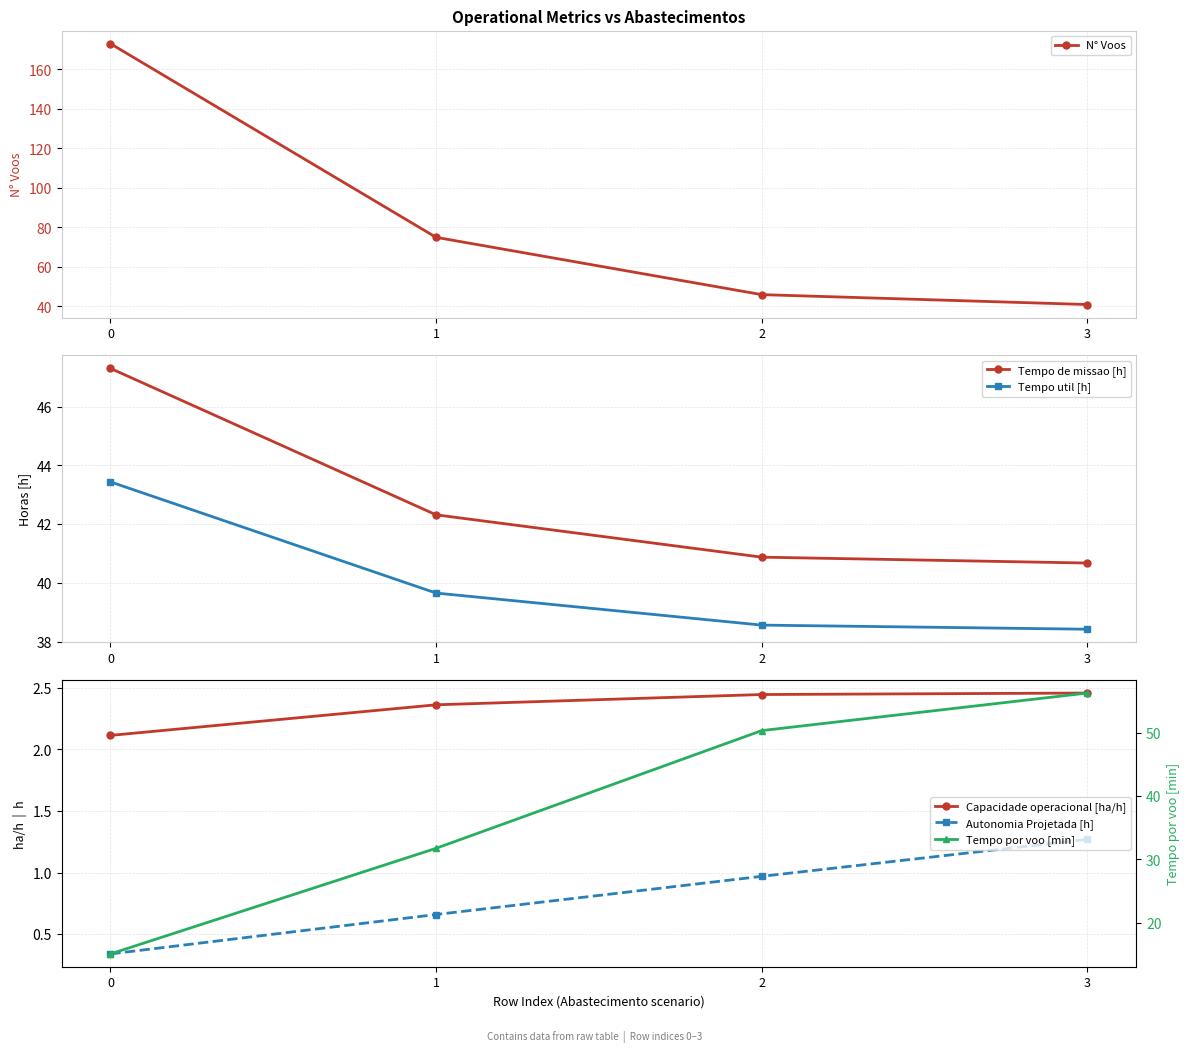

Reading right to left, list all the values displayed in this chart.

N° Voos: 3=41.0	2=46.0	1=75.0	0=173.0
Tempo de missao [h]: 3=40.7	2=40.9	1=42.3	0=47.3
Tempo util [h]: 3=38.4	2=38.6	1=39.7	0=43.4
Capacidade operacional [ha/h]: 3=2.5	2=2.4	1=2.4	0=2.1
Autonomia Projetada [h]: 3=1.3	2=1.0	1=0.7	0=0.3
Tempo por voo [min]: 3=56.2	2=50.3	1=31.7	0=15.1